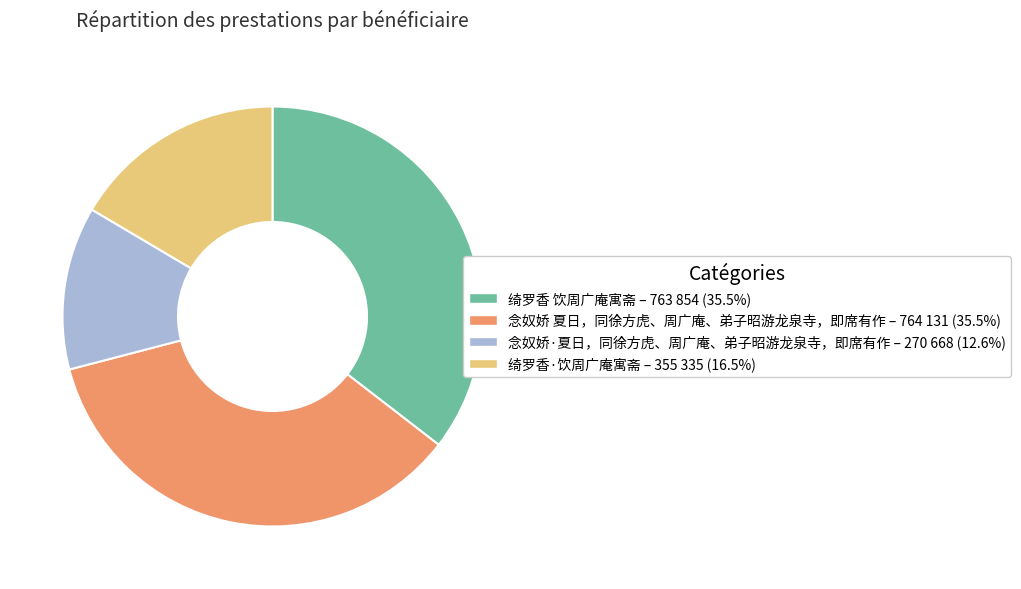

Approximately how many times larger is the value at 念奴娇 夏日，同徐方虎、周广庵、弟子昭游龙泉寺，即席有作 compared to 绮罗香 饮周广庵寓斋?

1.0